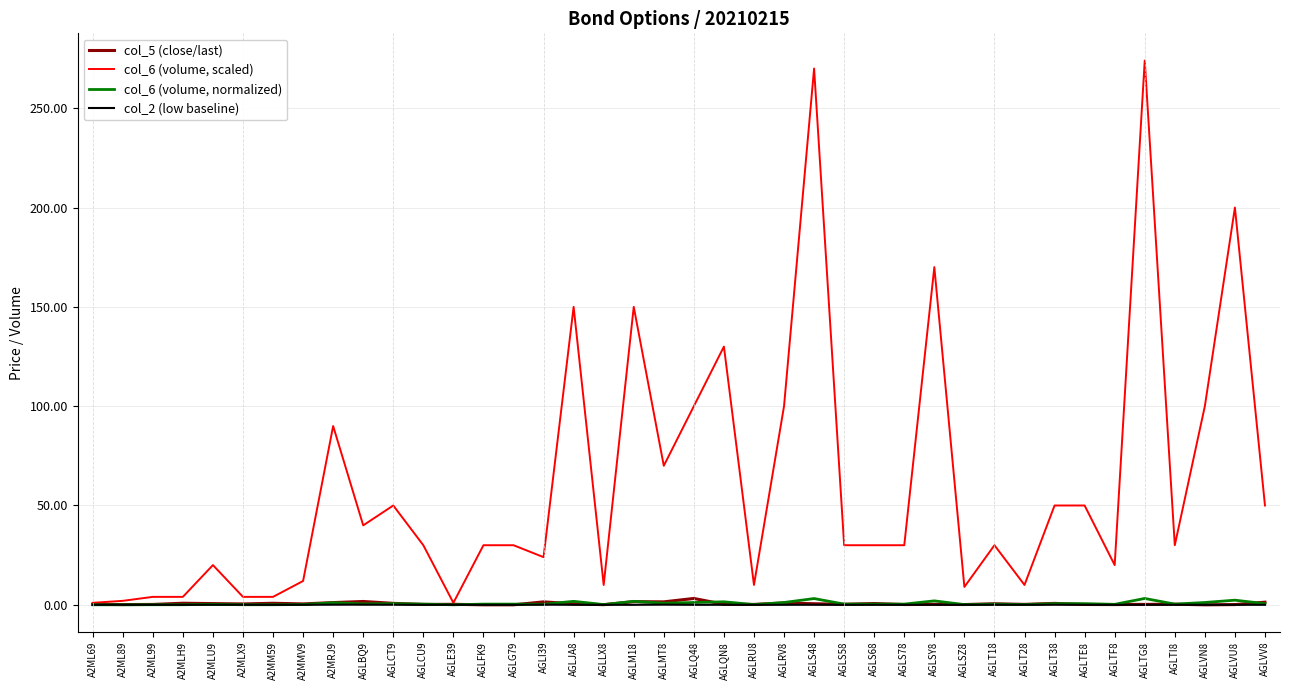

In col_5 (close/last), how many points are lower than both neighbors (excluding endpoints)?

13